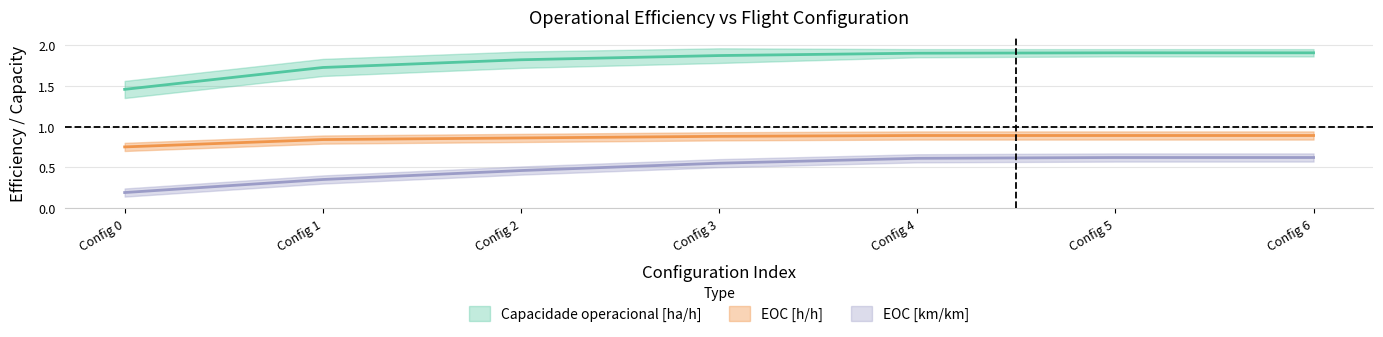

What is the value of the EOC [km/km] point at the 3rd from the left?

0.5